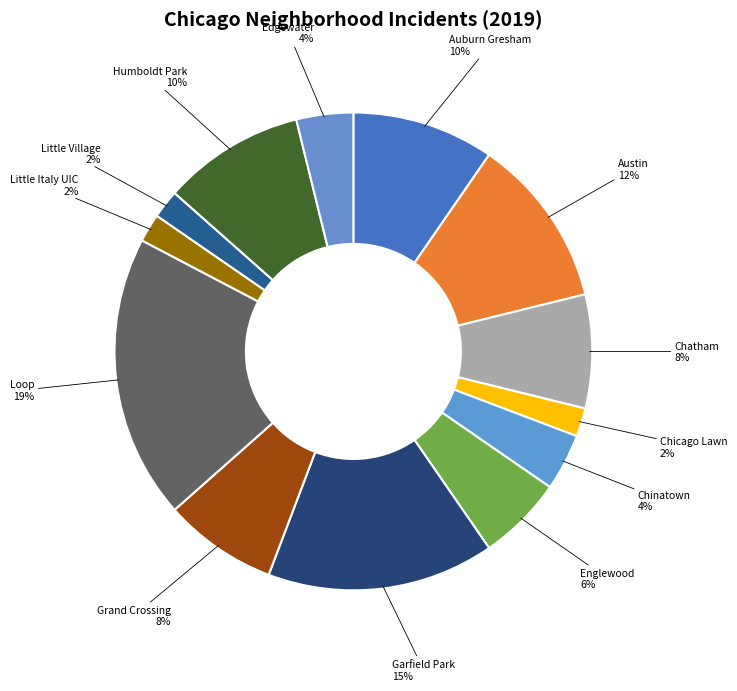

What percentage is the Chinatown slice, to the nearest percent?

4%